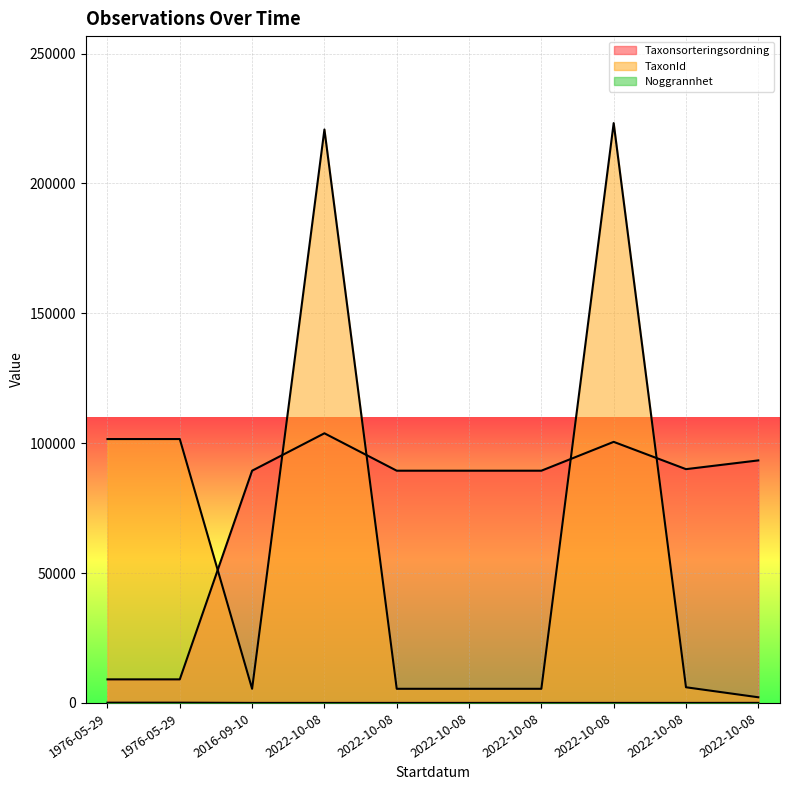

Rank the series by their maximum value, from lowest to highest.

Noggrannhet, Taxonsorteringsordning, TaxonId